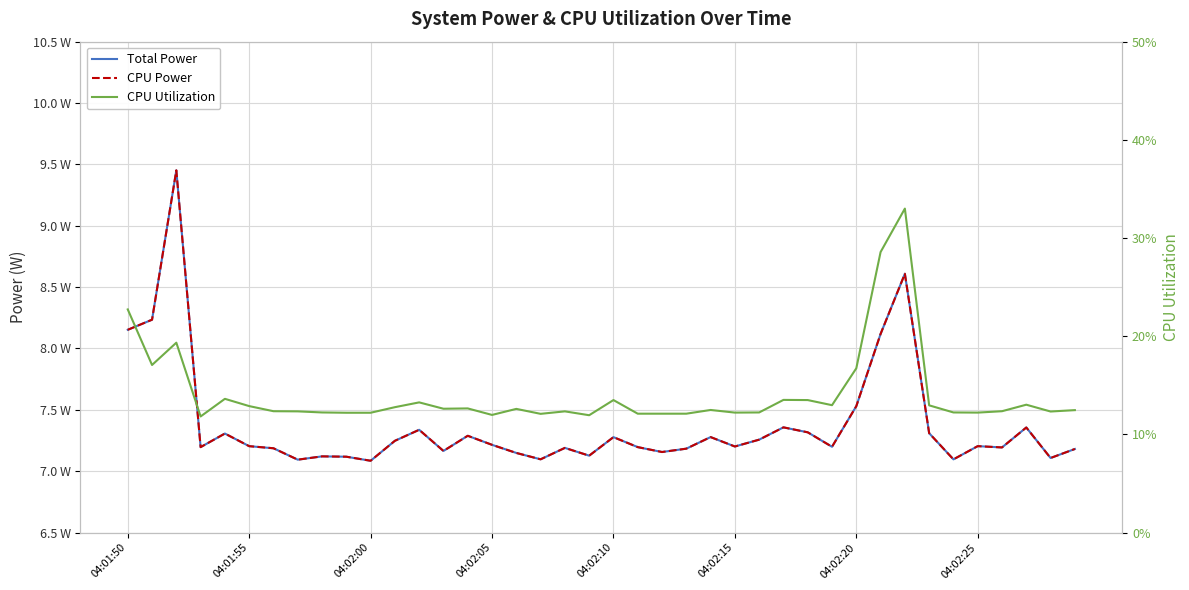

The value of Total Power at 04:02:00 is 16.6. True or false?

False